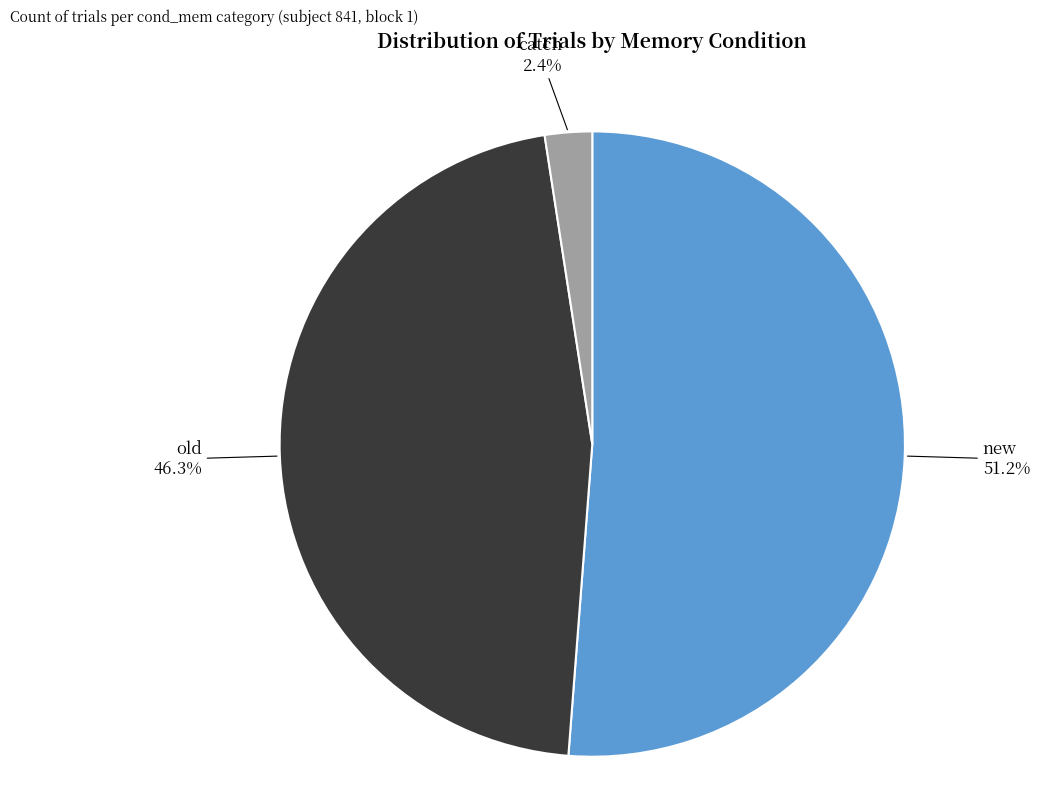

Does any single category account for the majority?

Yes